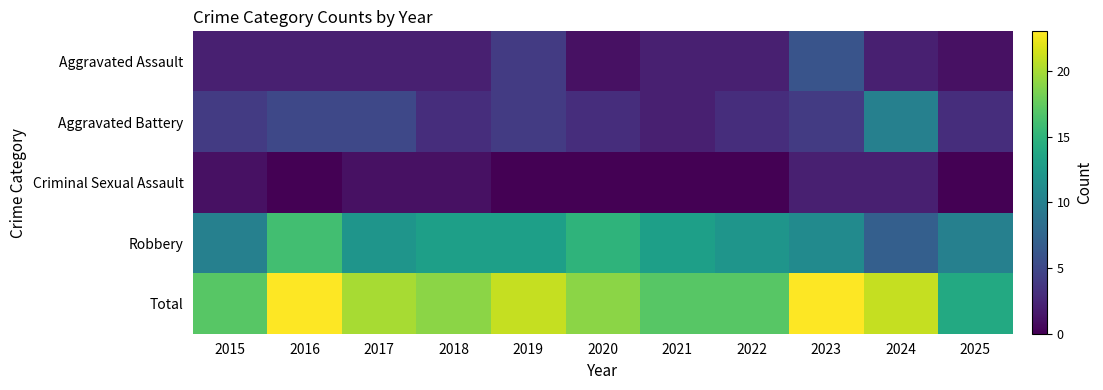

Rank the series by their maximum value, from highest to lowest.

Total, Robbery, Aggravated Battery, Aggravated Assault, Criminal Sexual Assault